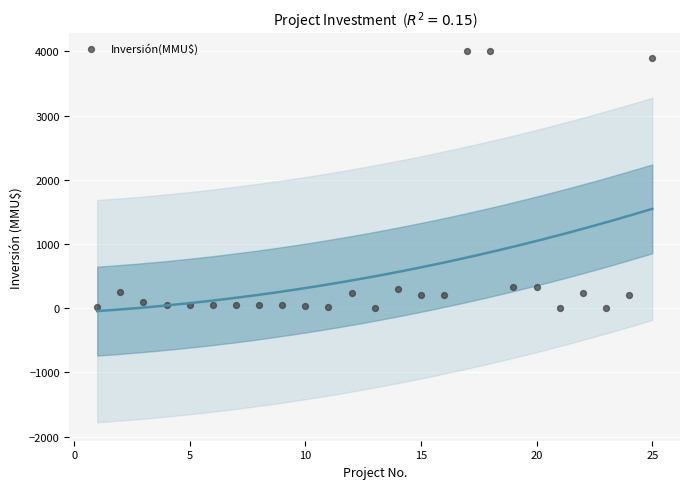

What is the range of X values (max minus min)?

24